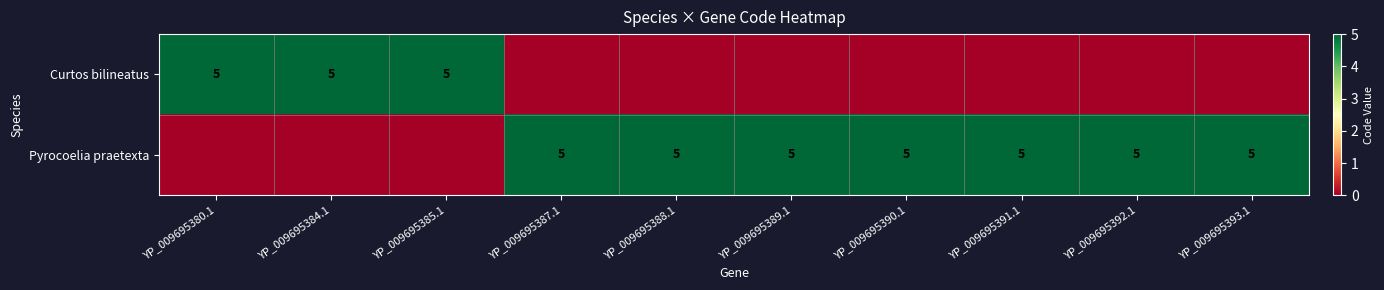

What is the spread (max minus min) of values at YP_009695388.1?

5